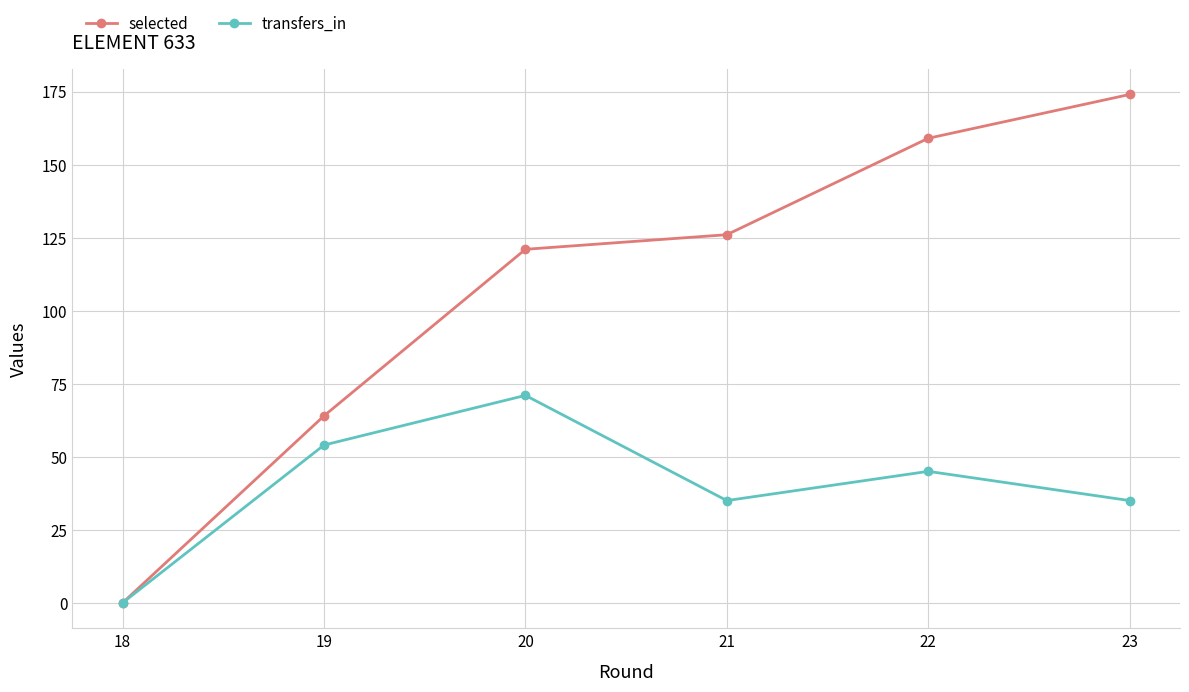

Does the chart display data point markers on the line(s)?

Yes